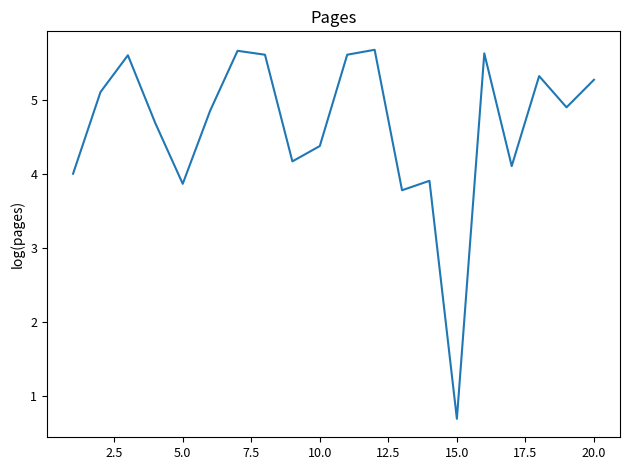

What is the maximum value shown in the chart?

5.7